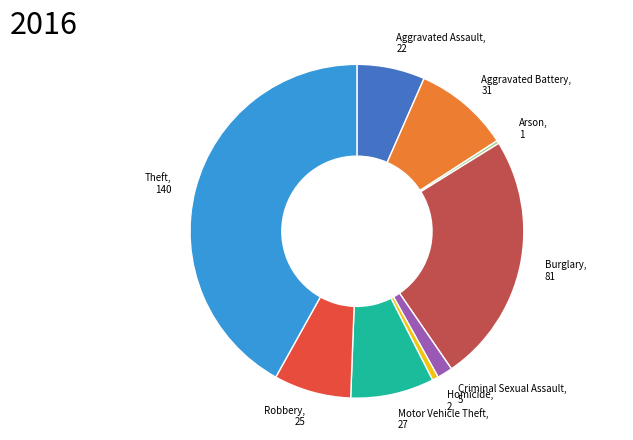

Approximately how many times larger is the value at Robbery compared to Homicide?

12.5